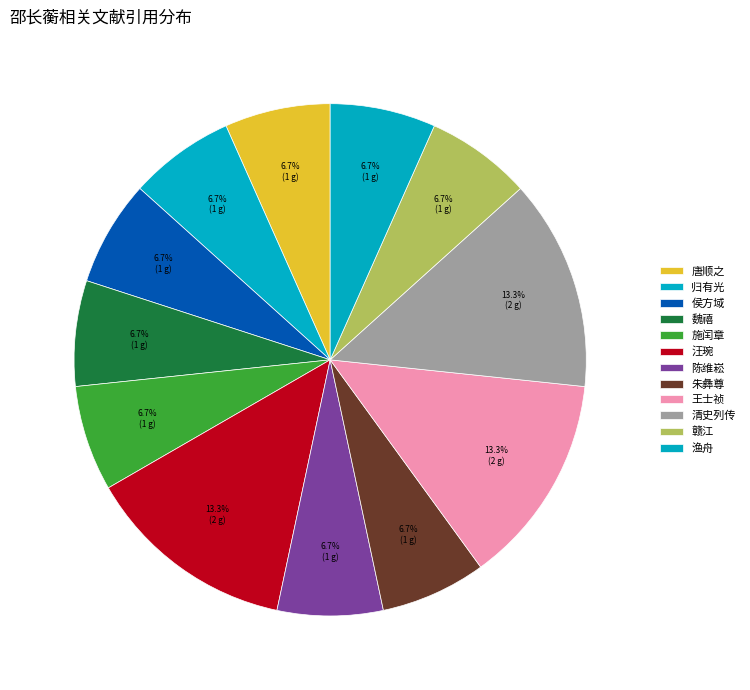

How many slices are in this pie chart?

12